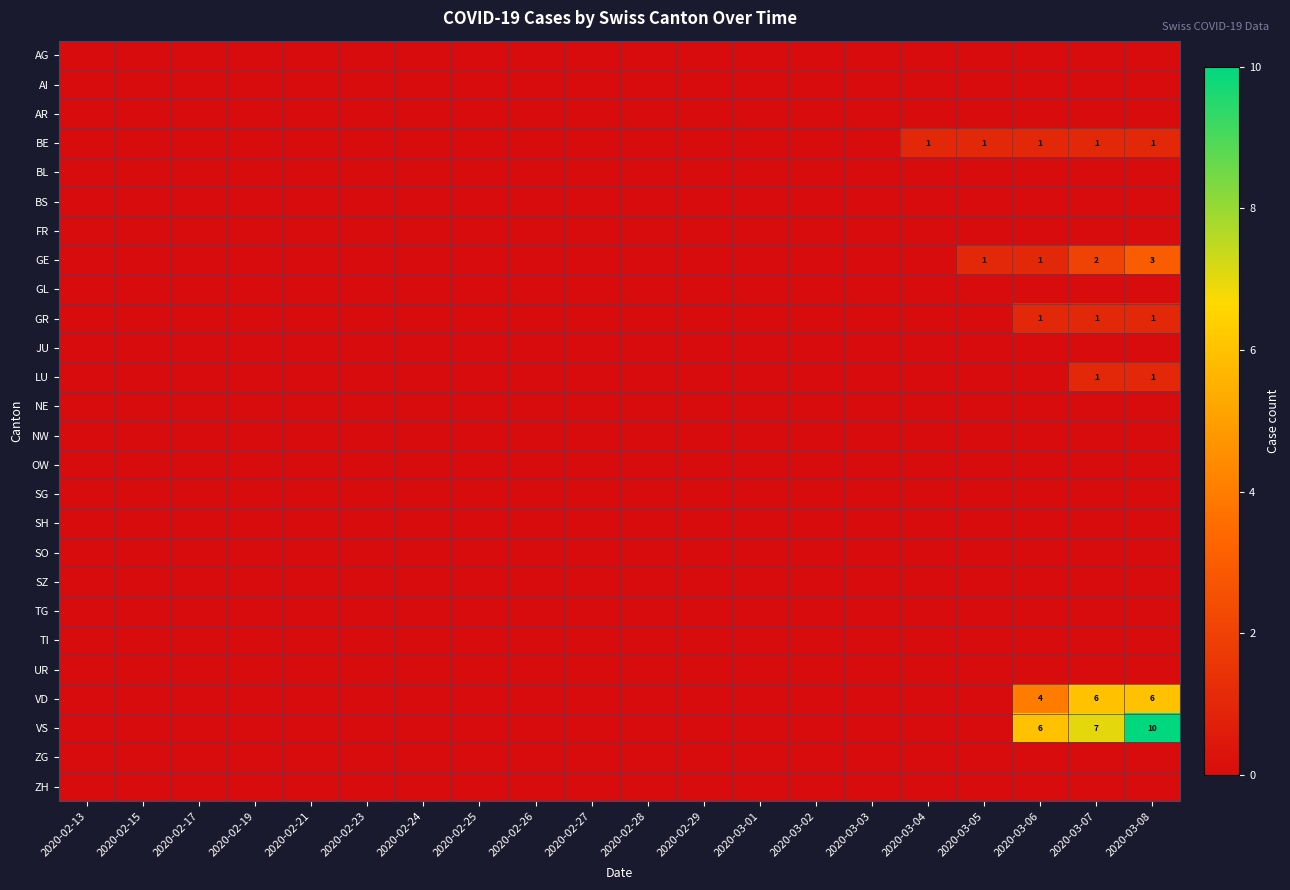

At which label does AI reach its minimum?

2020-02-13